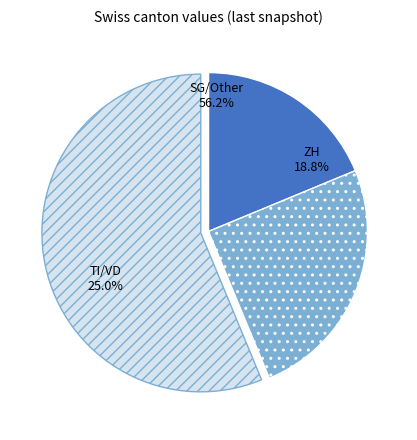

Is it true that SO is 1% of the pie?

False